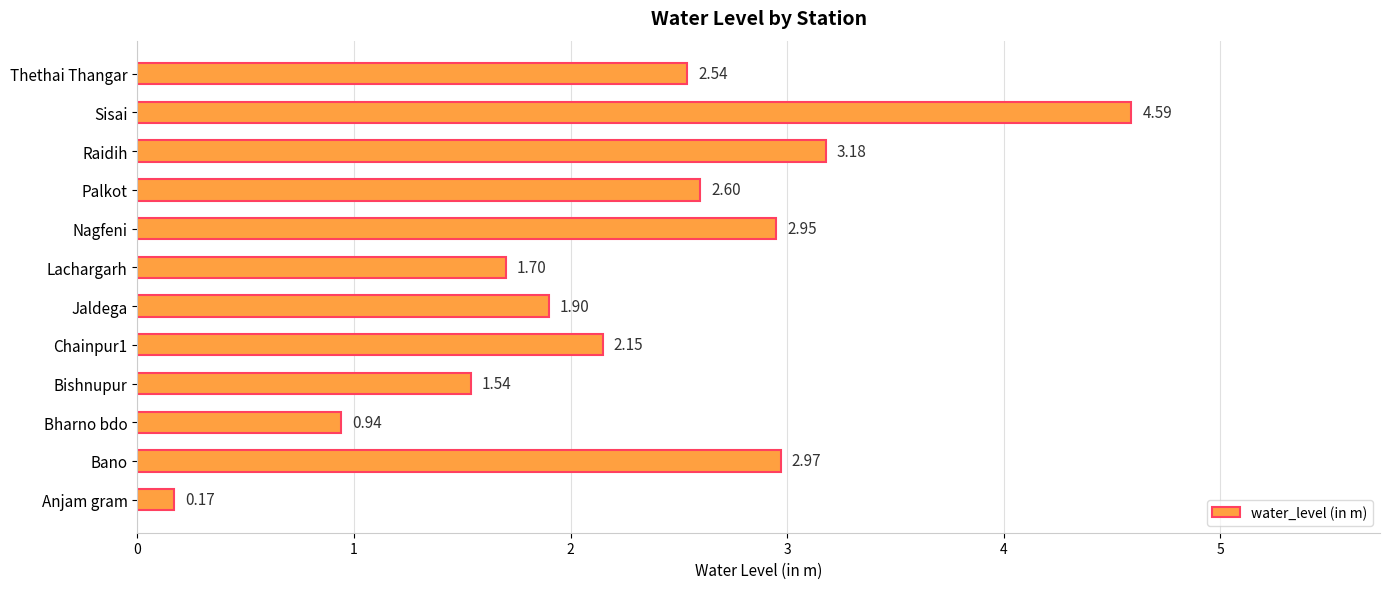

What is the change in value from Bharno bdo to Thethai Thangar?

+1.6